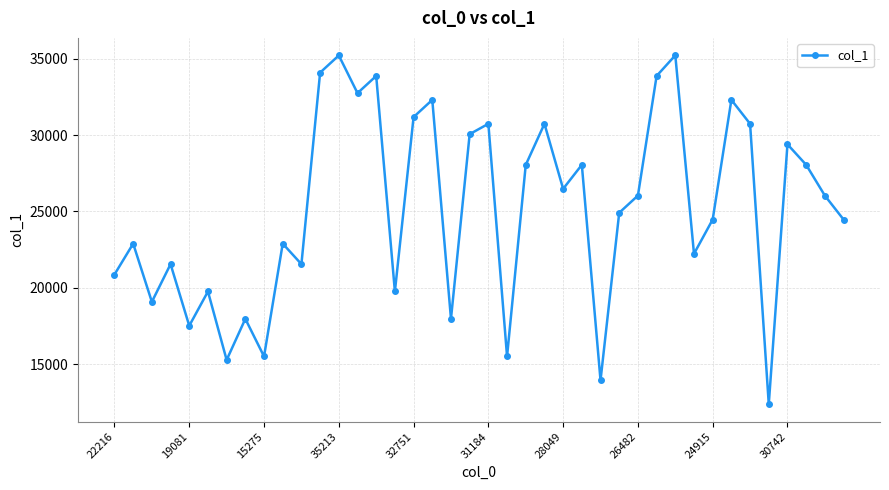

What is the smallest value displayed?

12378